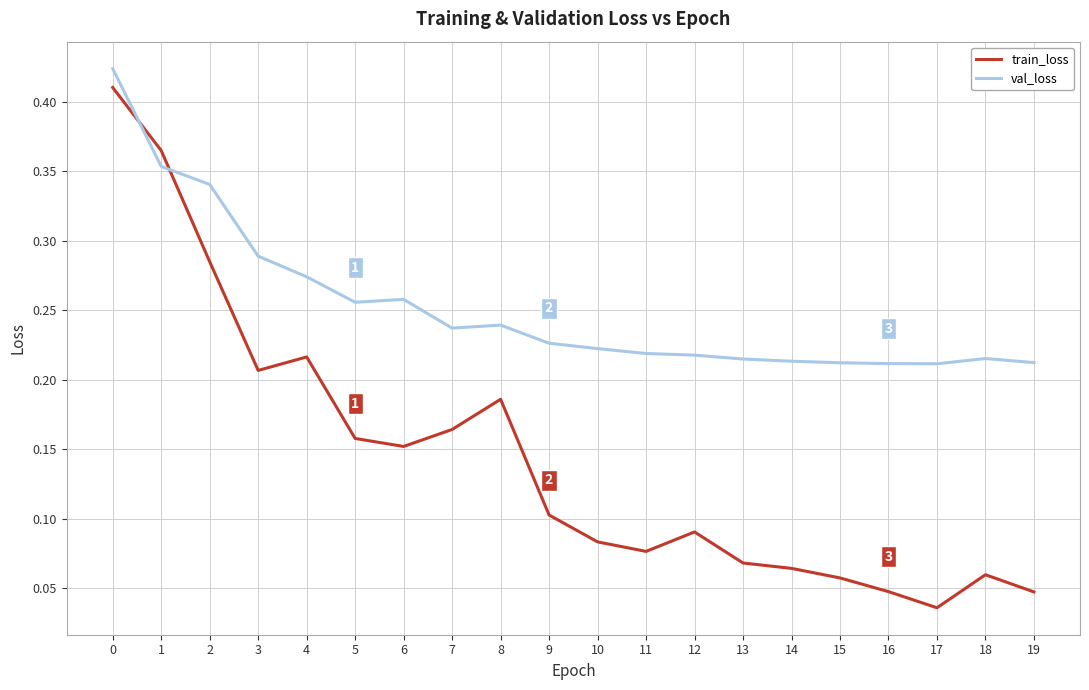

The value of train_loss at 14 is 0.0. True or false?

False